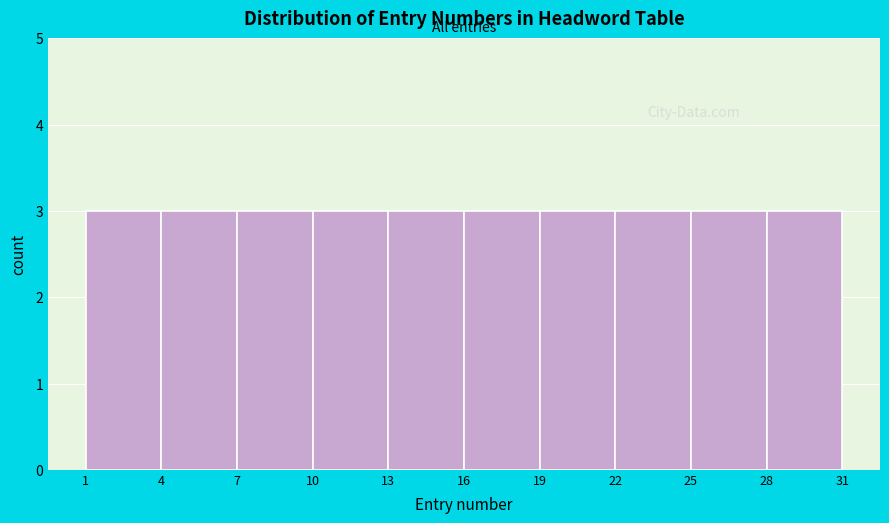

How tall is the bar that spans 16 to 19 on the x-axis? The values are not printed on the chart, so give them approximately, as read against the axis.

3